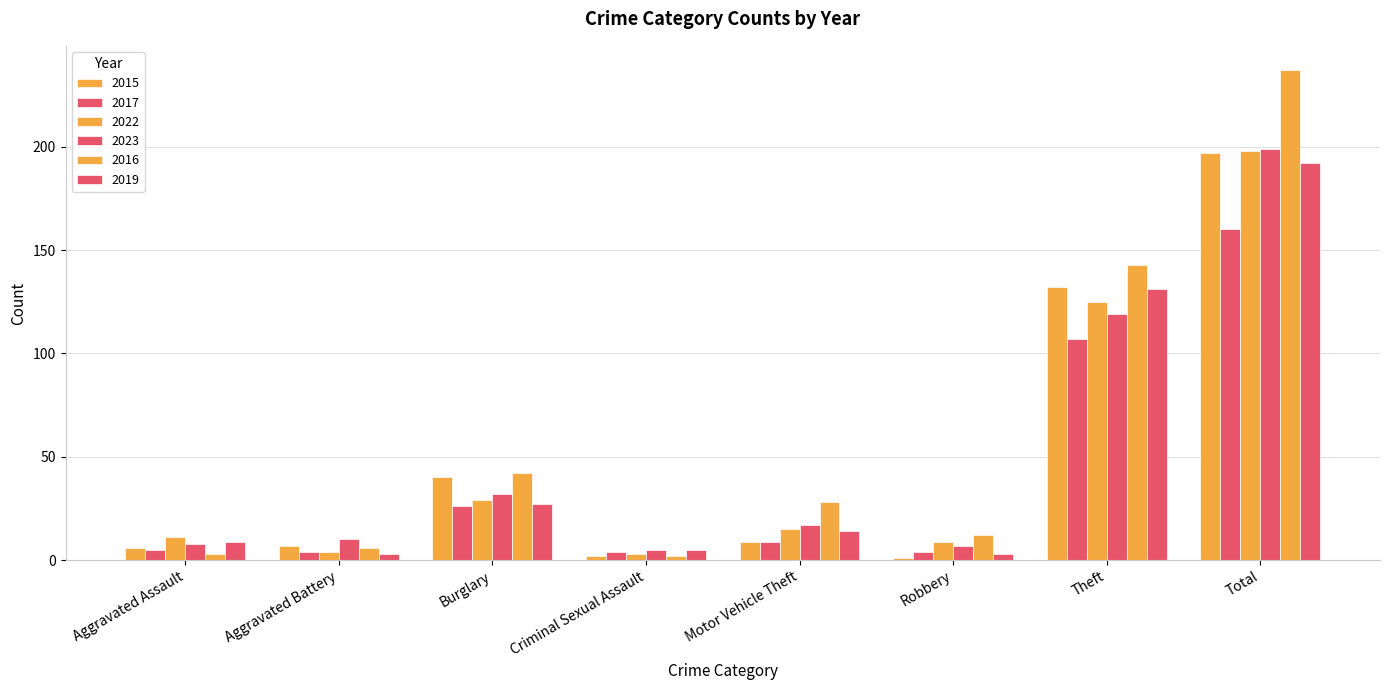

Count the number of categories in the chart.

8